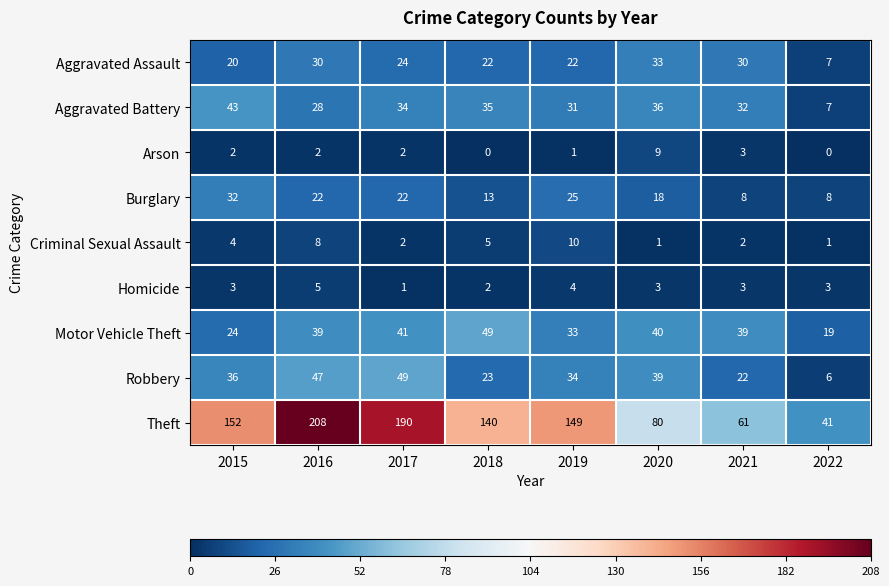

What is the difference between the maximum and minimum values in the Aggravated Battery series?

36